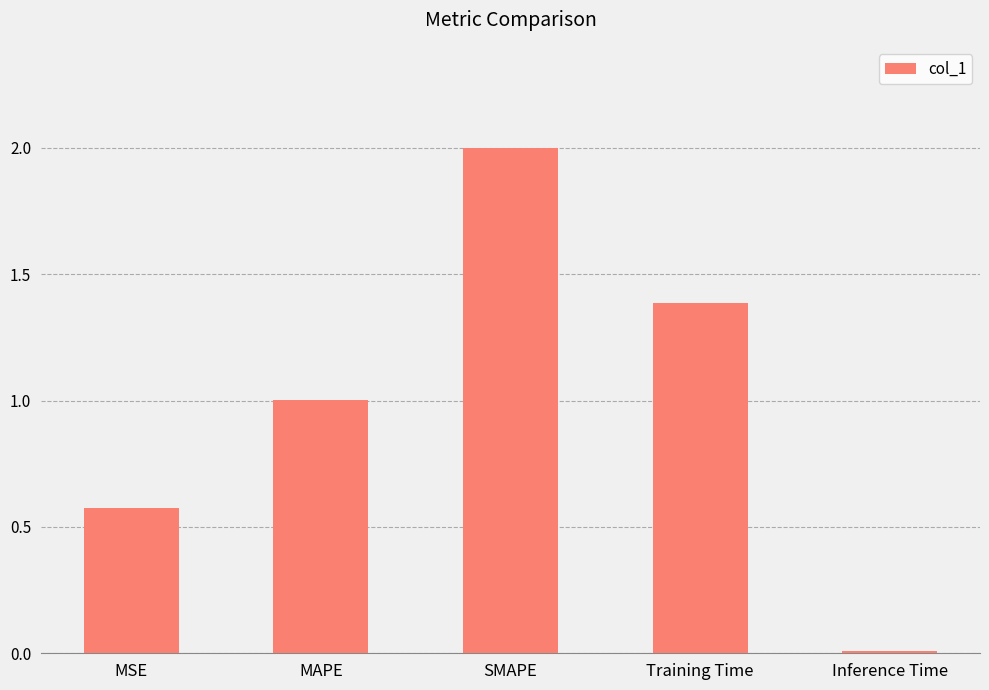

What is the change in value from SMAPE to Inference Time?

-2.0